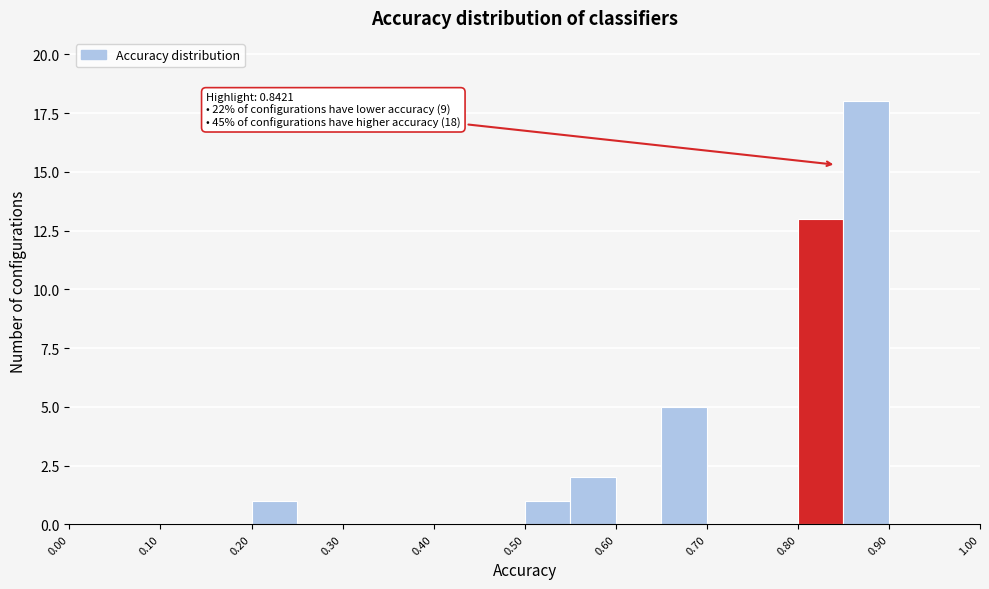

Which range on the x-axis has the tallest bar?

0.85 to 0.90